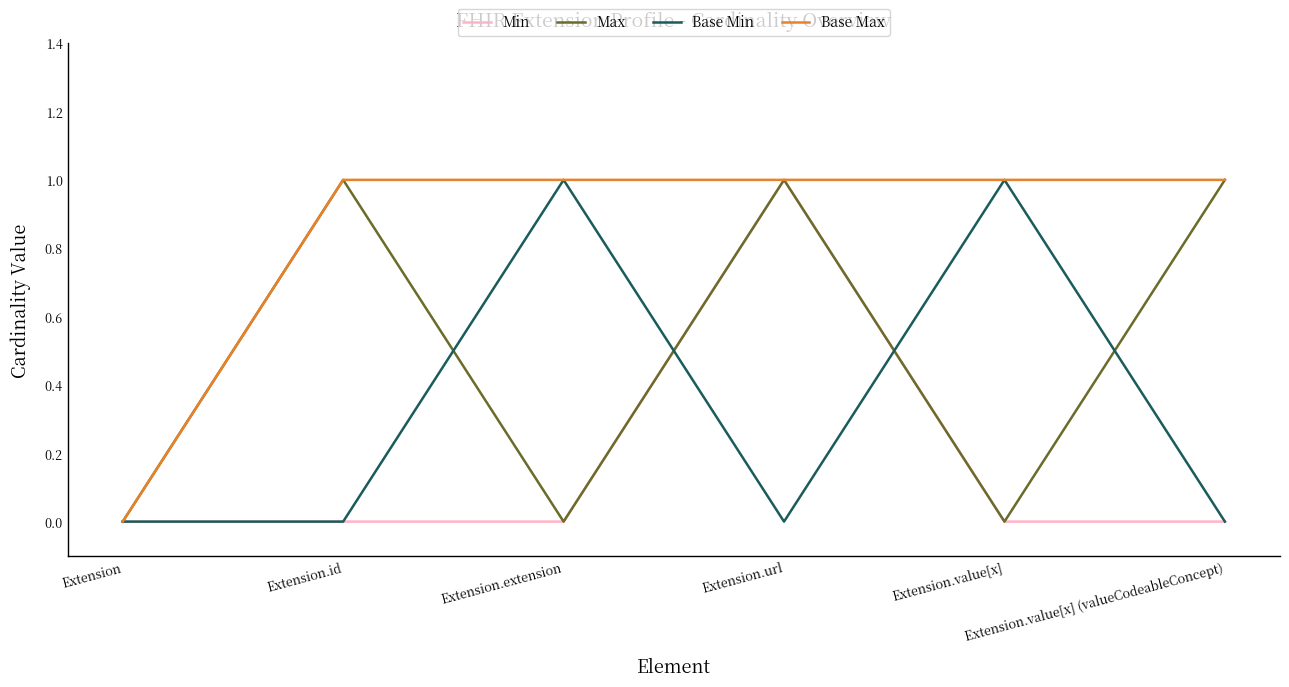

Rank the series by their average value, from highest to lowest.

Base Max, Max, Base Min, Min